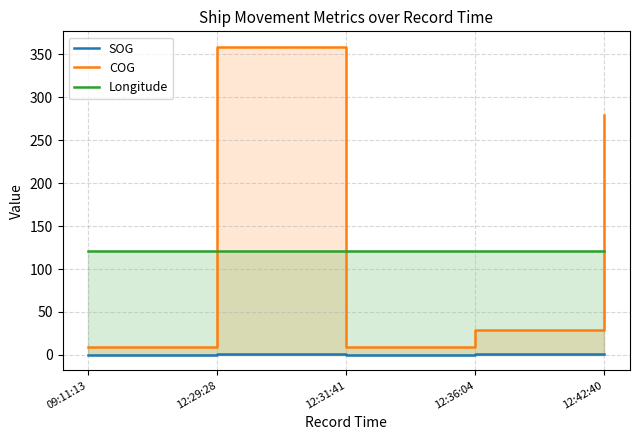

True or false: SOG and Longitude cross at least once.

False